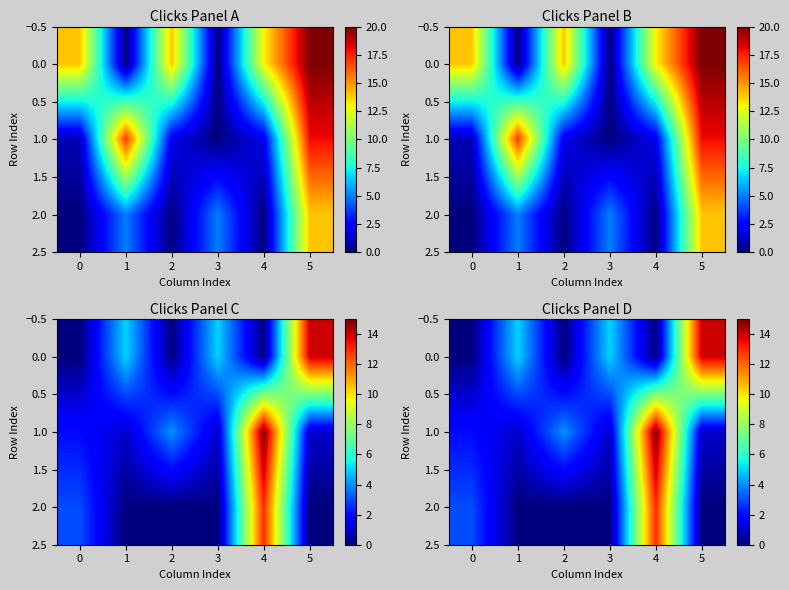

How many 0.0 values are between 0 and 5?

5